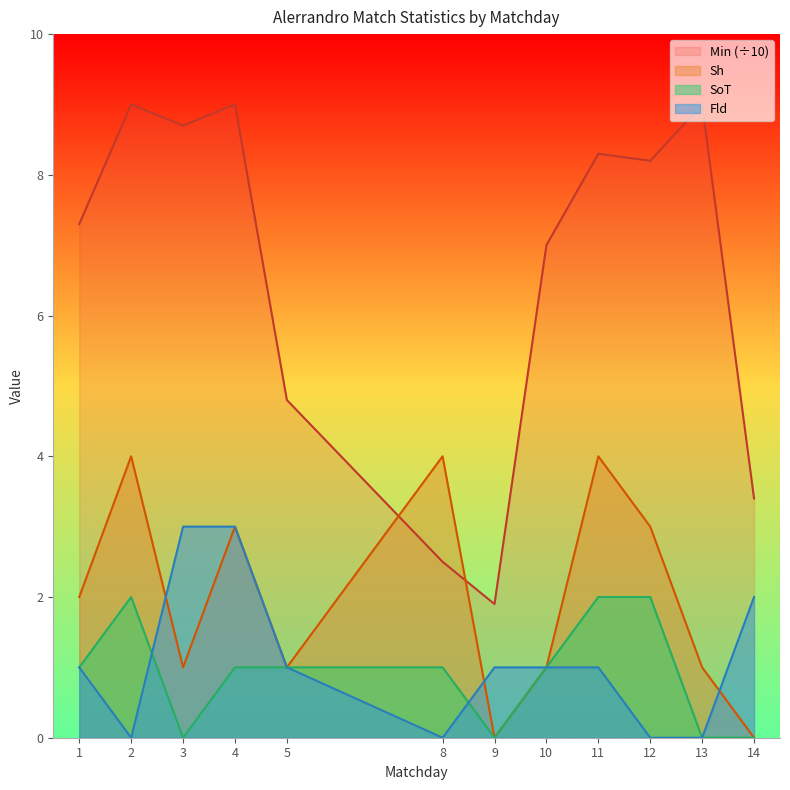

Which series has the largest total across all categories?

Min (÷10)